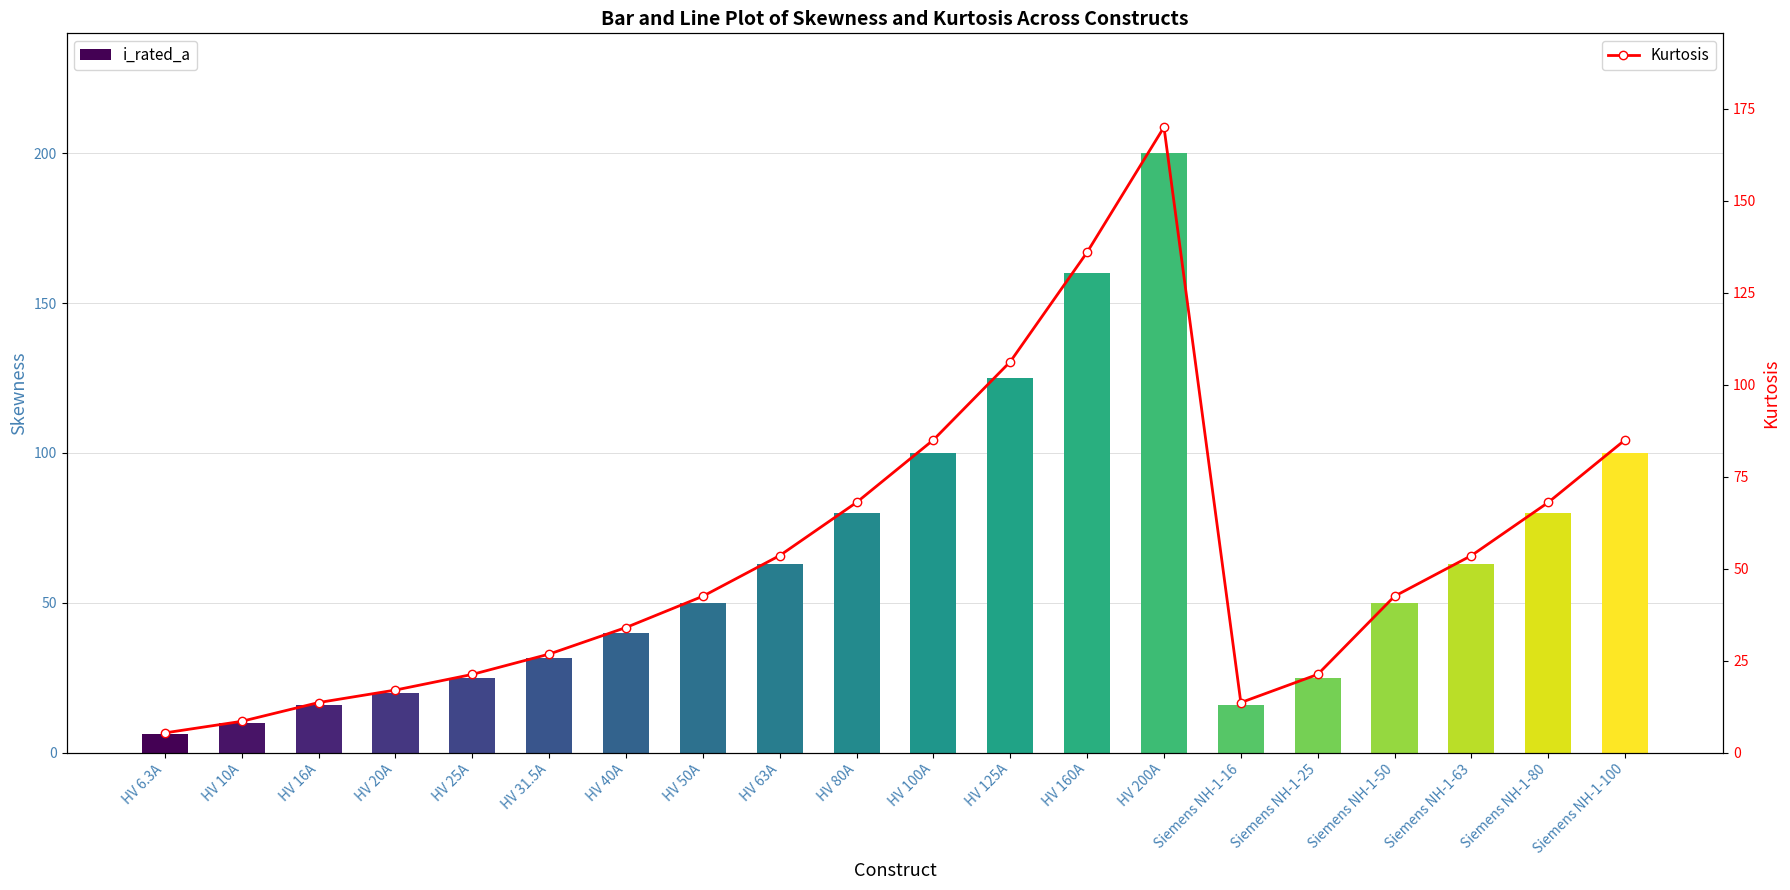

Between Siemens NH-1-16 and HV 16A, which is larger?

Siemens NH-1-16